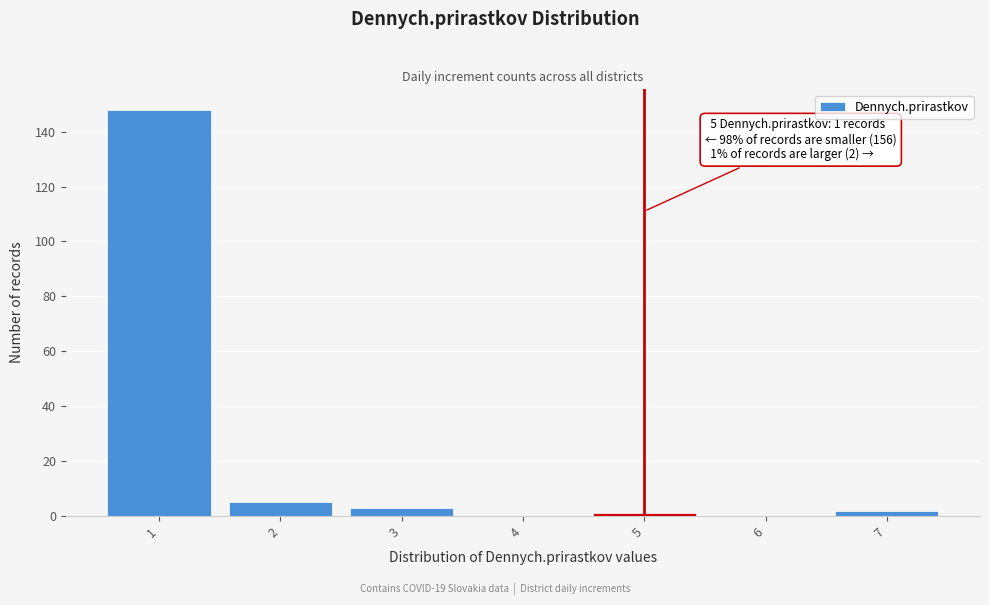

Which range on the x-axis has the tallest bar?

0.5 to 1.5